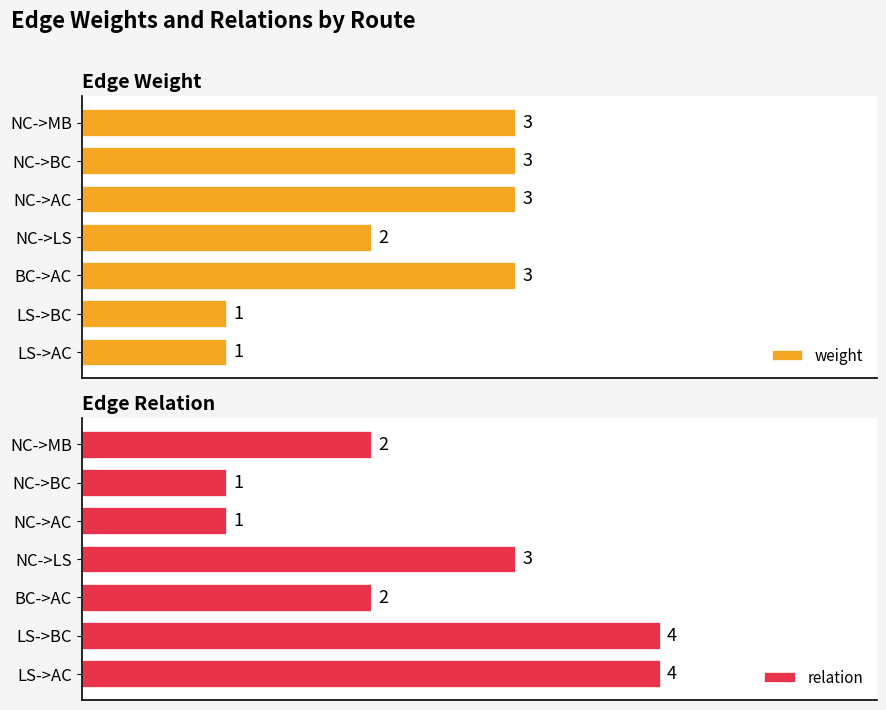

Reading left to right, list all the values displayed in this chart.

weight: 3	3	3	2	3	1	1
relation: 2	1	1	3	2	4	4